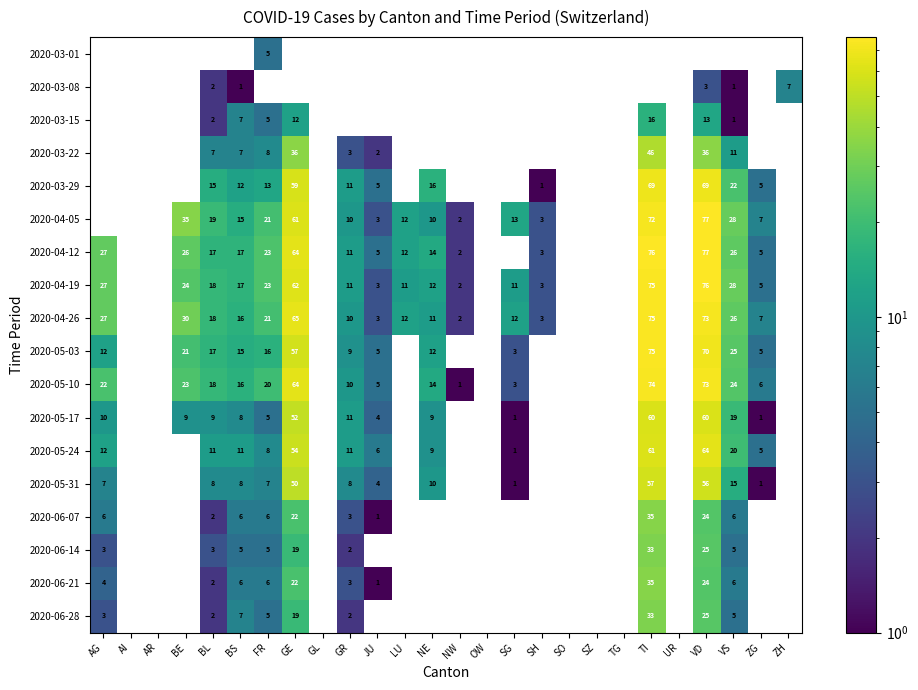

The 2020-03-01 series shows 1 at FR. True or false?

False